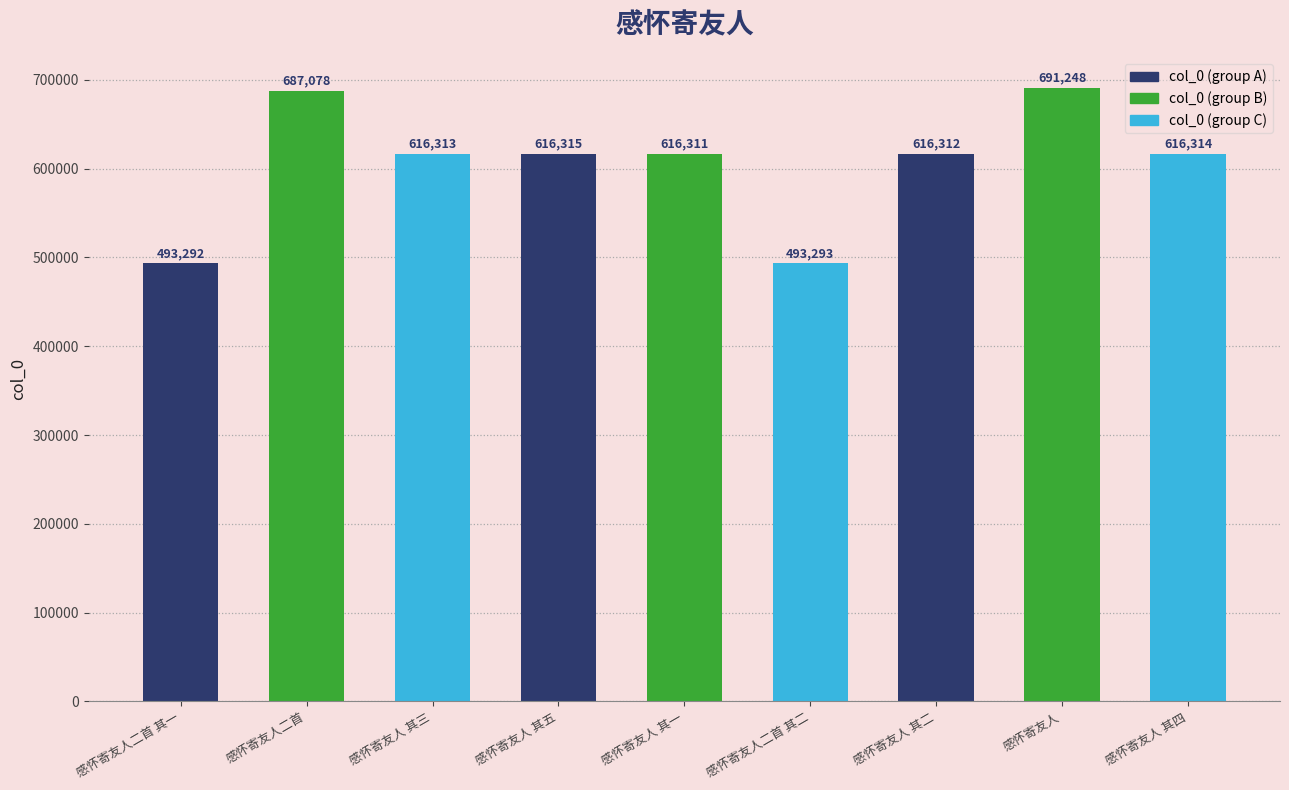

Rank the categories by value from highest to lowest.

感怀寄友人, 感怀寄友人二首, 感怀寄友人 其五, 感怀寄友人 其四, 感怀寄友人 其三, 感怀寄友人 其二, 感怀寄友人 其一, 感怀寄友人二首 其二, 感怀寄友人二首 其一